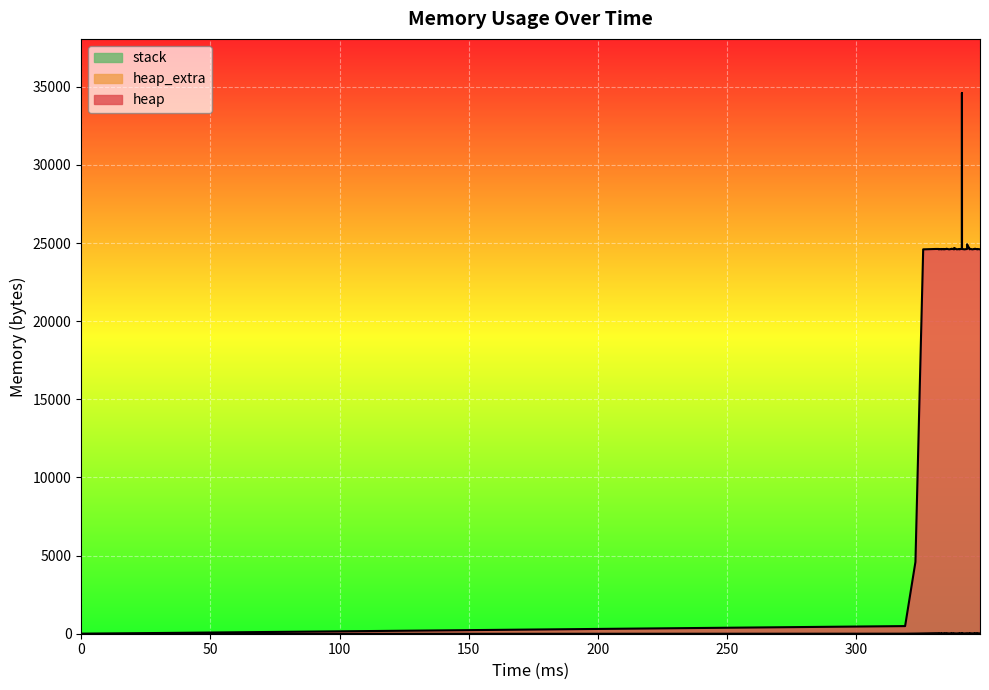

True or false: heap and heap_extra cross at least once.

False